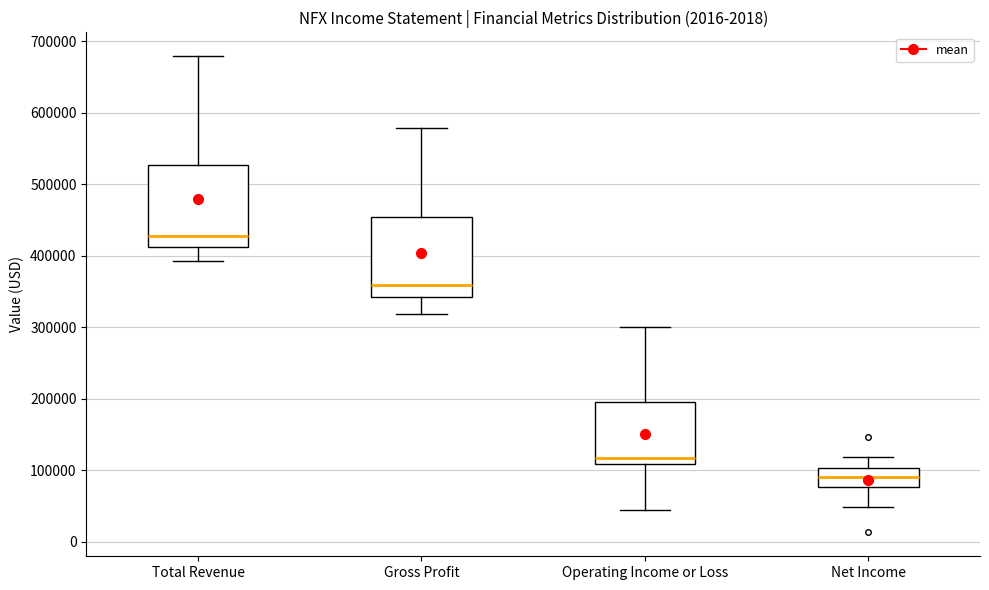

Where does the median line of the box for Net Income sit on the y-axis? The values are not printed on the chart, so give them approximately, as read against the axis.

90000